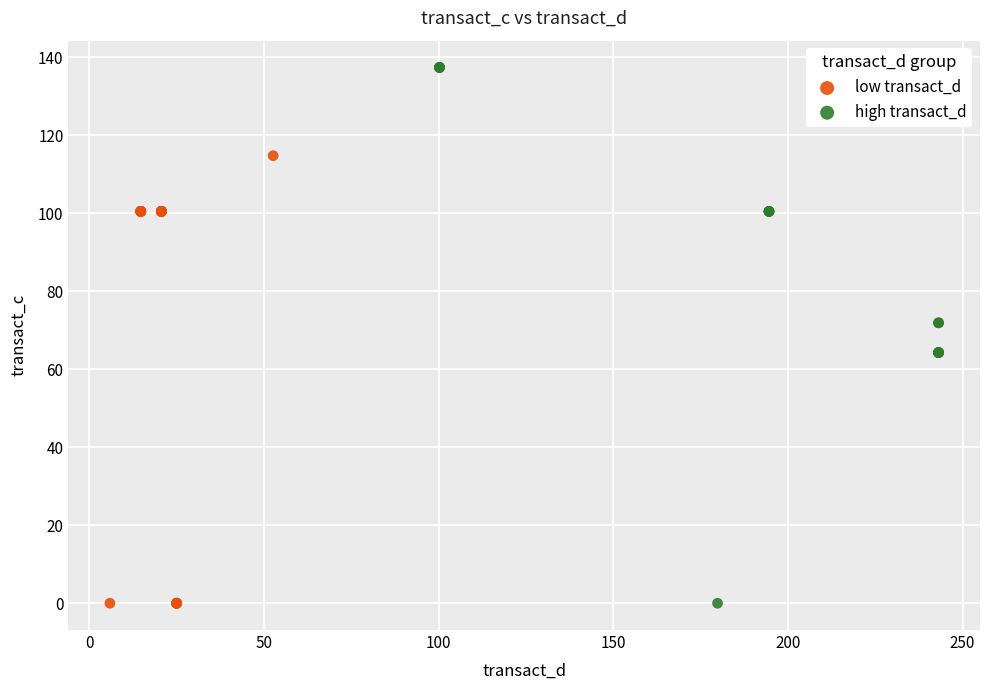

Which series has the widest spread of Y values?

high transact_d